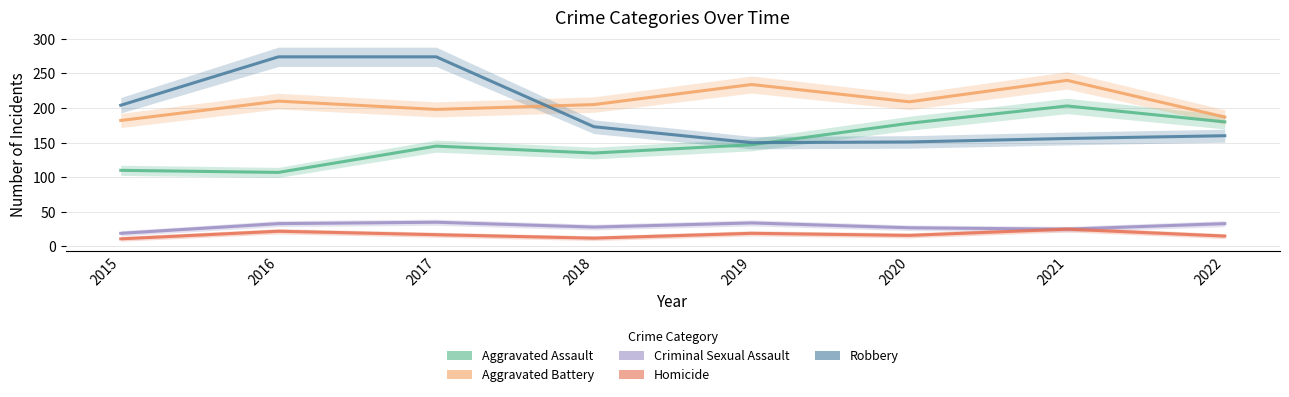

What are all the series names shown in the legend?

Aggravated Assault, Aggravated Battery, Criminal Sexual Assault, Homicide, Robbery